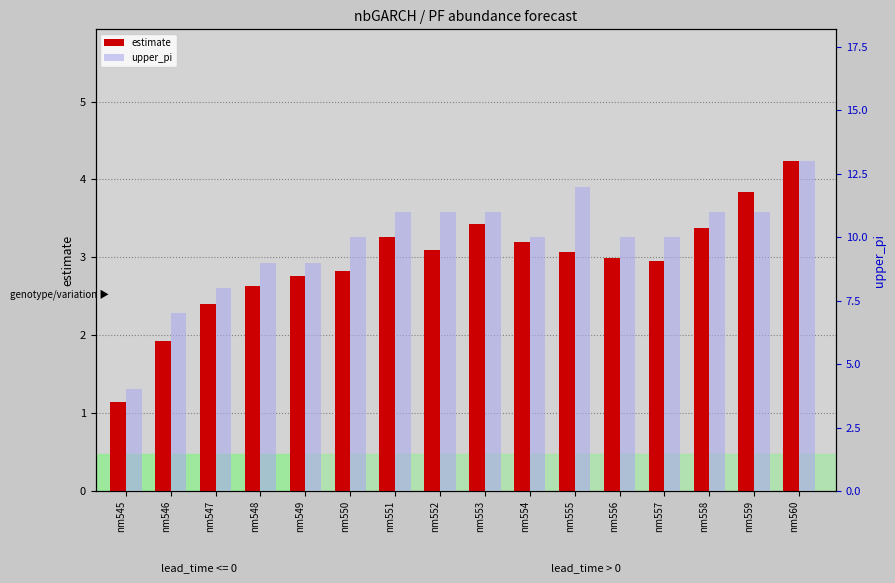

What is the sum of all upper_pi values?

157.0